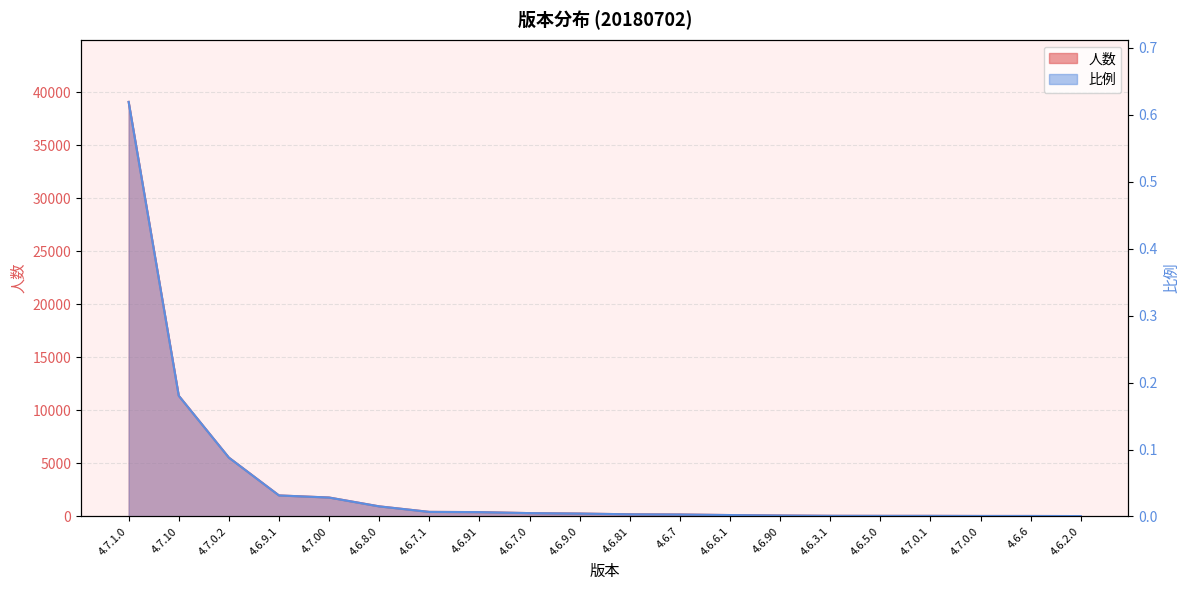

Which series has the largest total across all categories?

人数